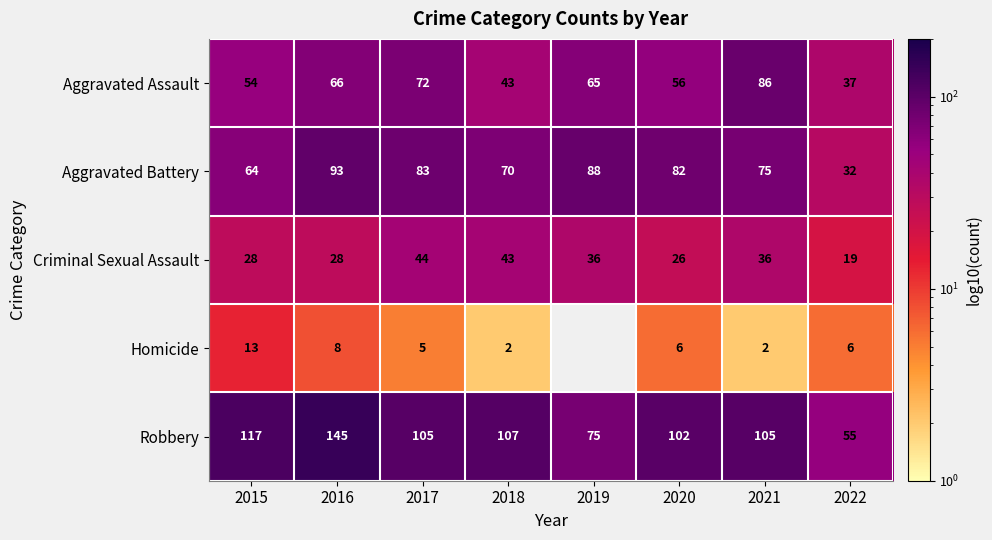

What is the difference between the highest and lowest values at 2017?

100